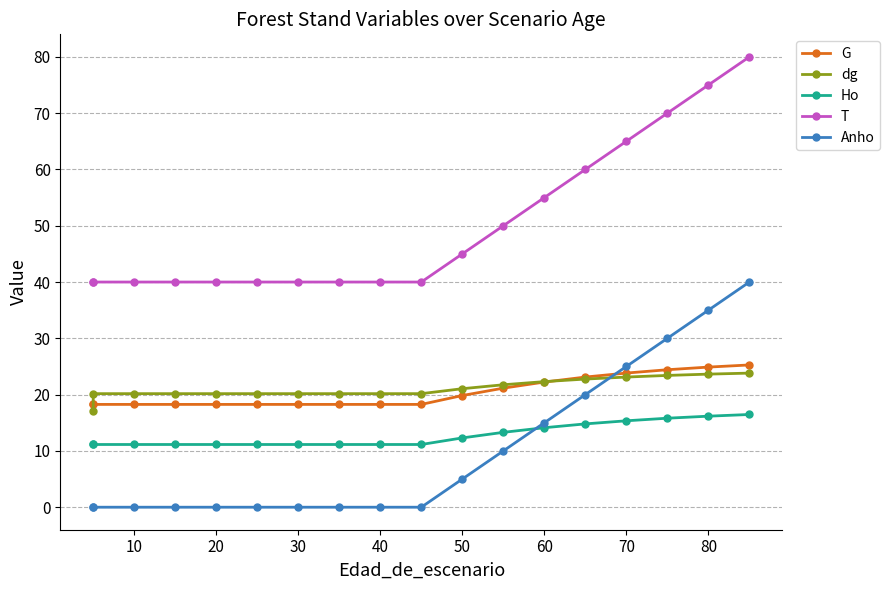

True or false: Ho and dg intersect in this chart.

False